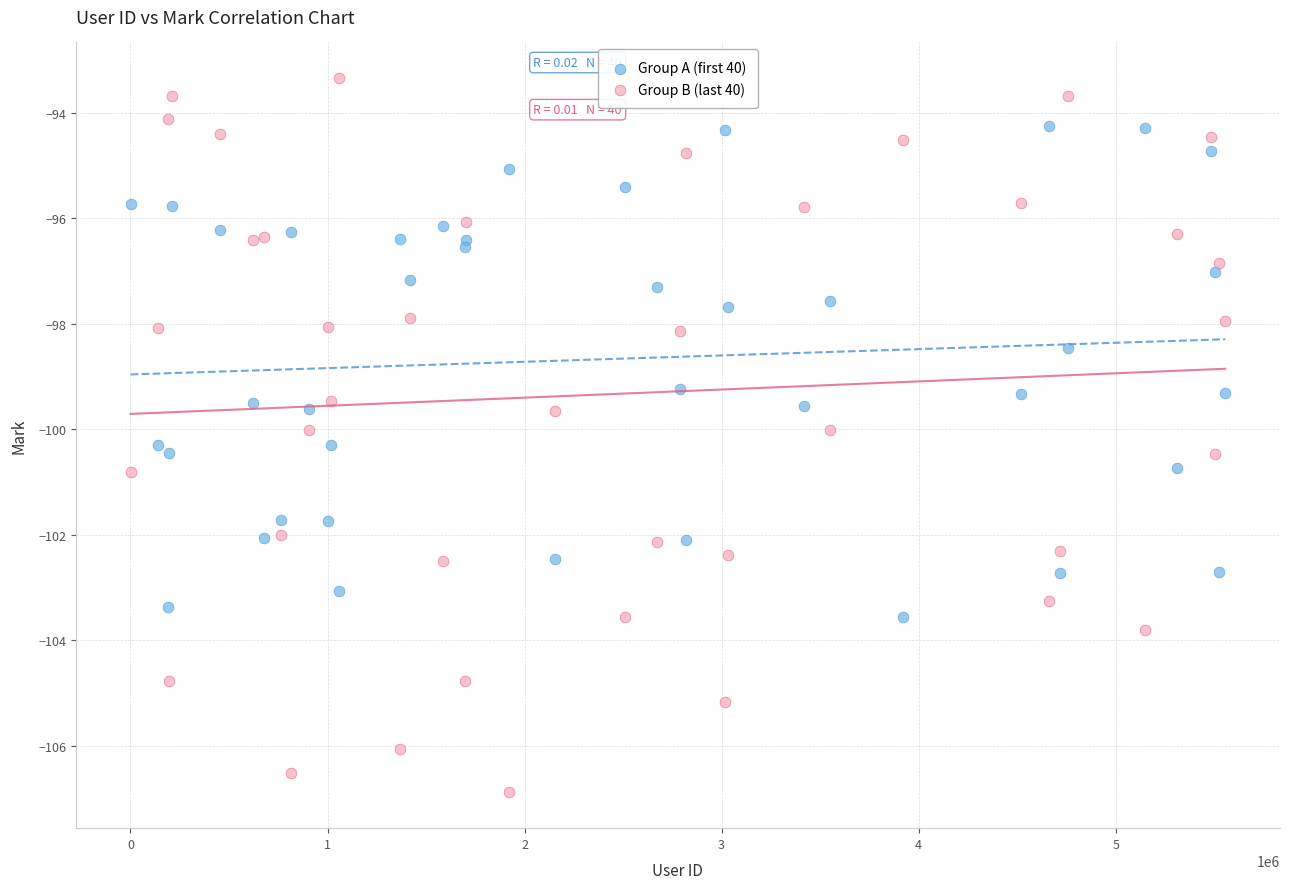

Which series reaches the maximum Y coordinate?

Group B (last 40)